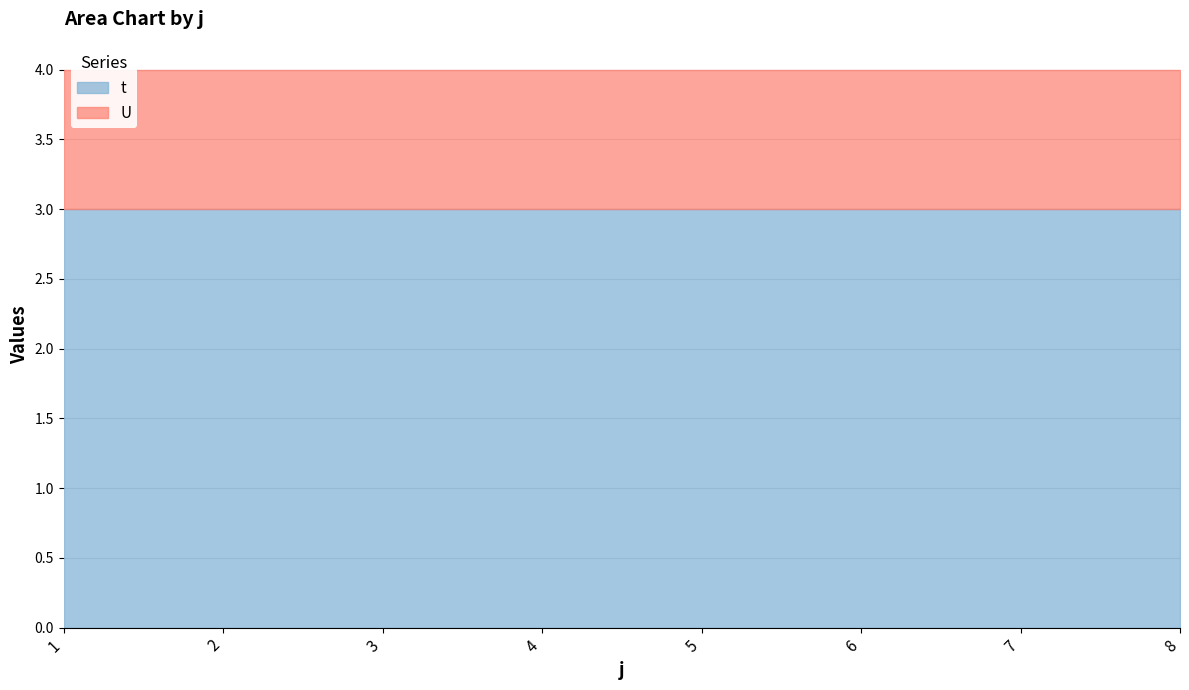

Which series changed the most between 2 and 6?

t